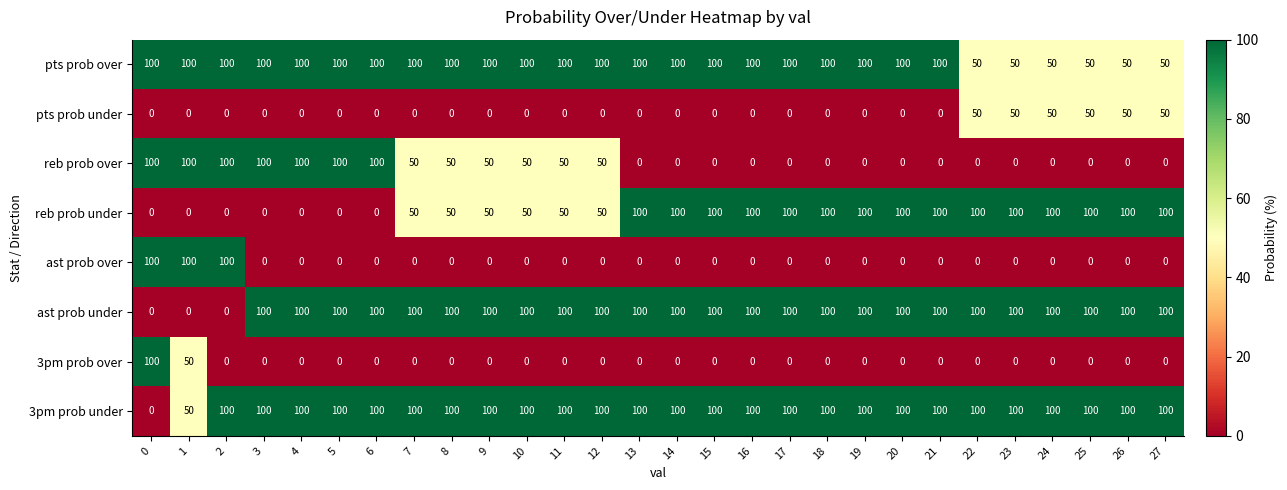

What is the spread (max minus min) of values at 8?

100